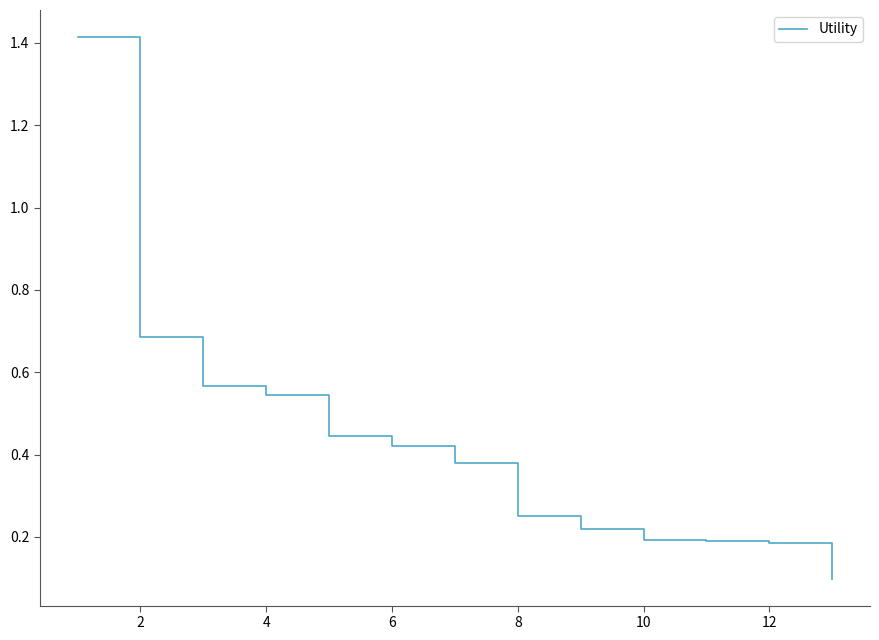

What is the maximum value shown in the chart?

1.4